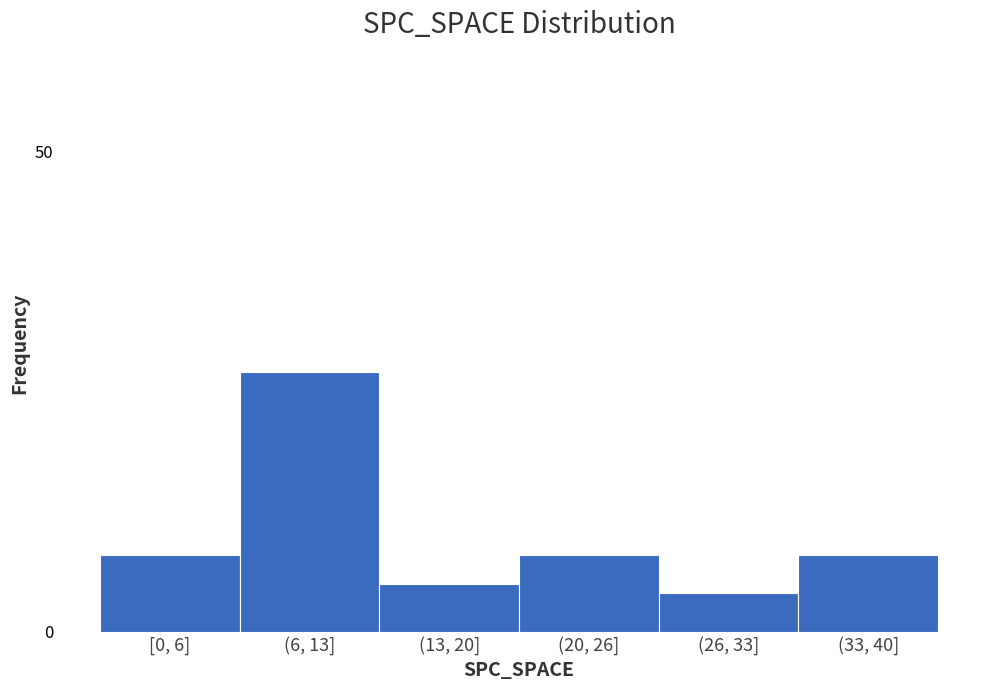

Reading left to right, what are all the values shown in this chart?

8	27	5	8	4	8